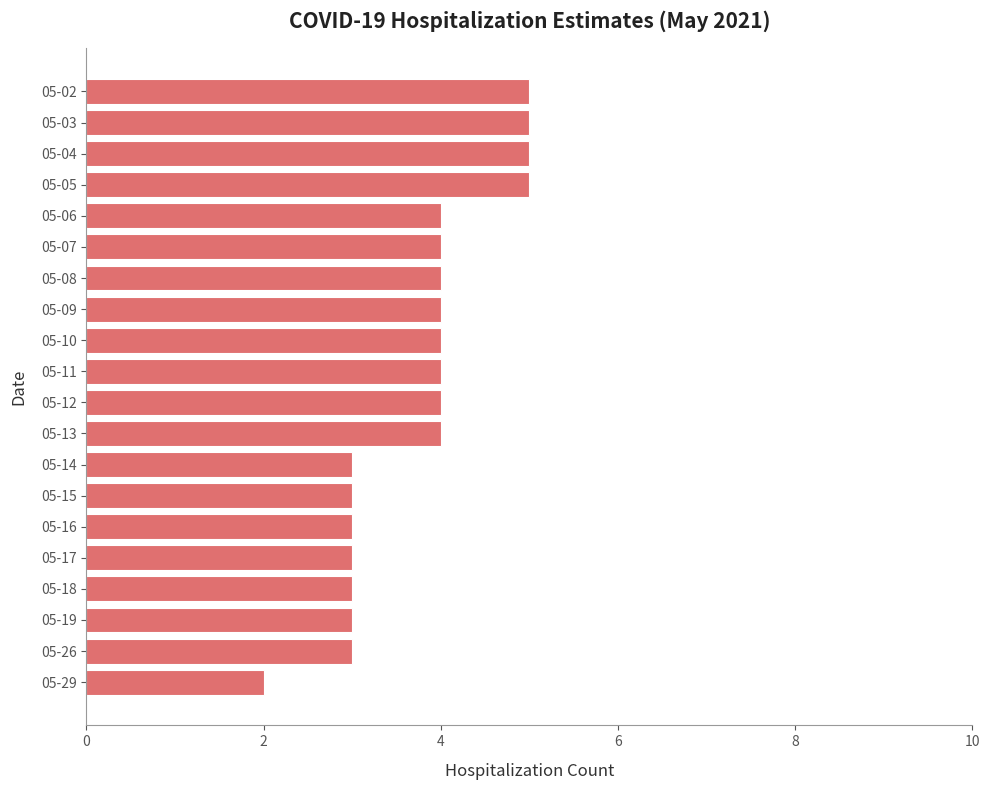

Approximately how many times larger is the value at 05-29 compared to 05-11?

0.5